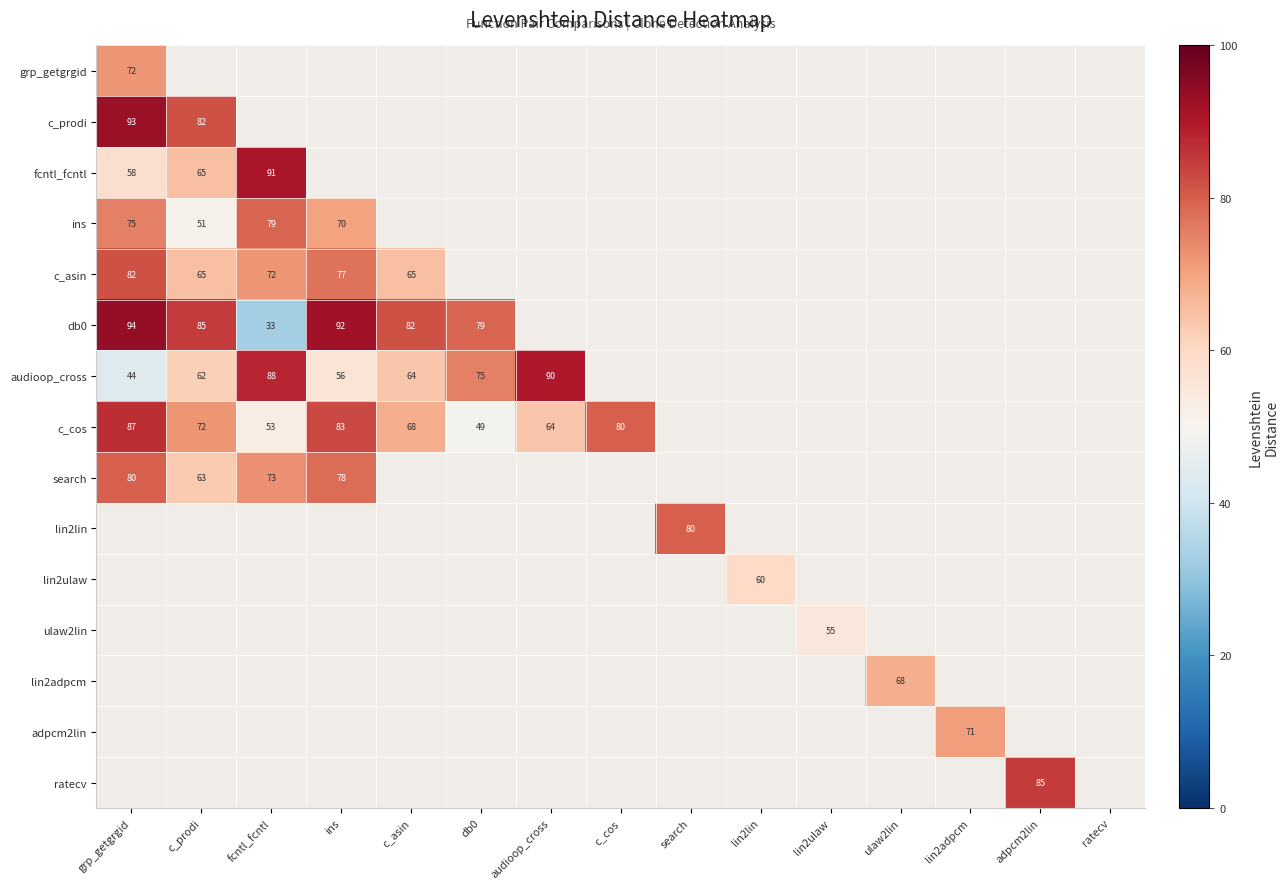

Is it true that c_cos equals 26 at c_asin?

False